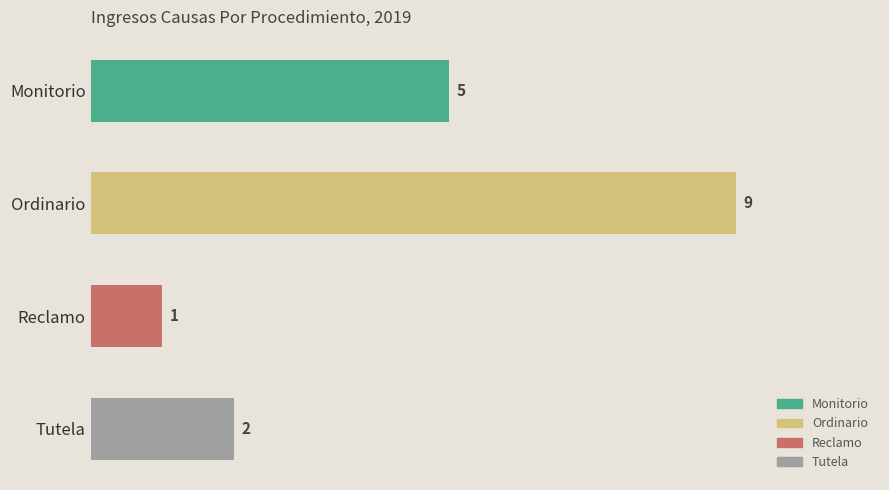

Is it true that the value at Ordinario is 2?

False